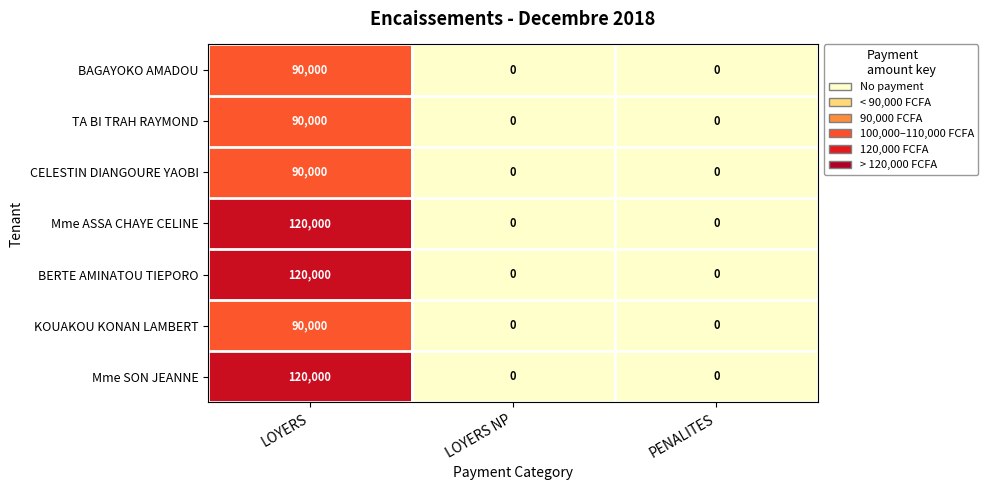

Is the value of BAGAYOKO AMADOU at LOYERS greater than the value of Mme SON JEANNE at LOYERS NP?

Yes